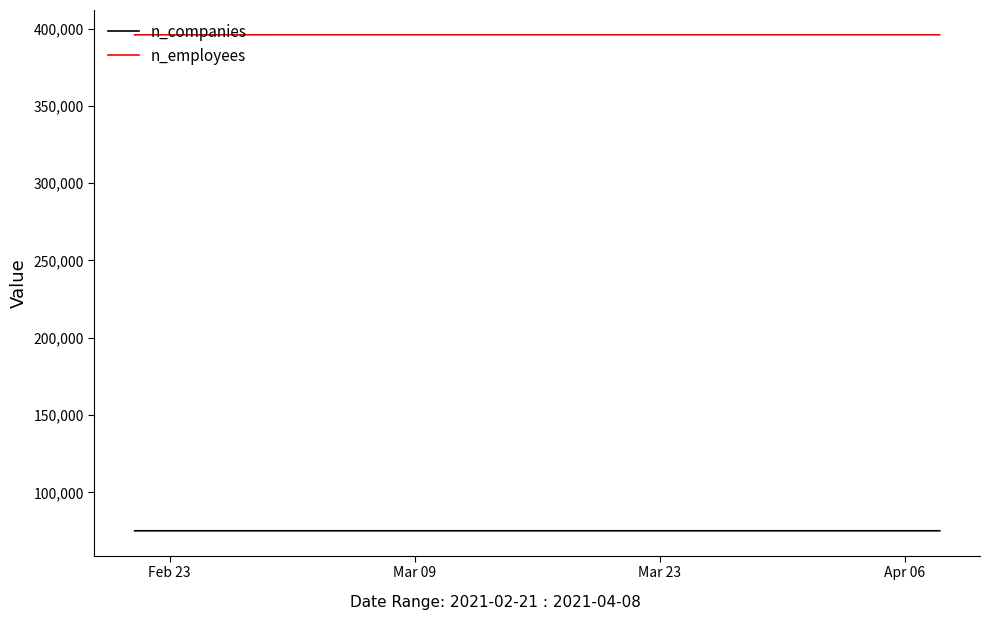

What is the lowest value of the n_companies series?

75137